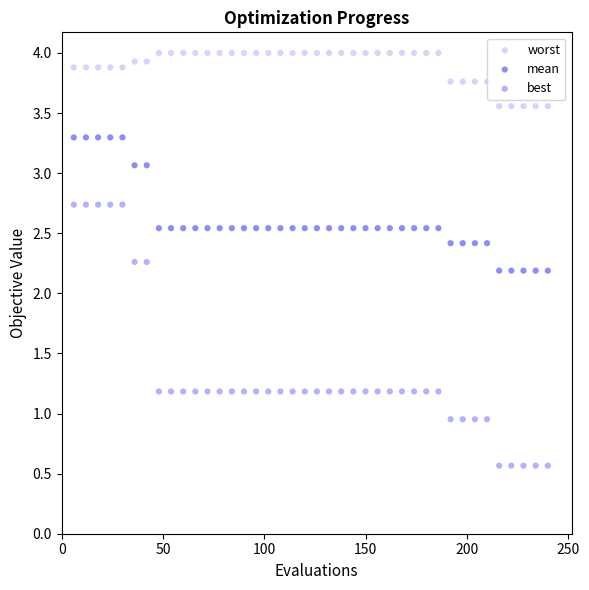

Which series reaches the maximum Y coordinate?

worst